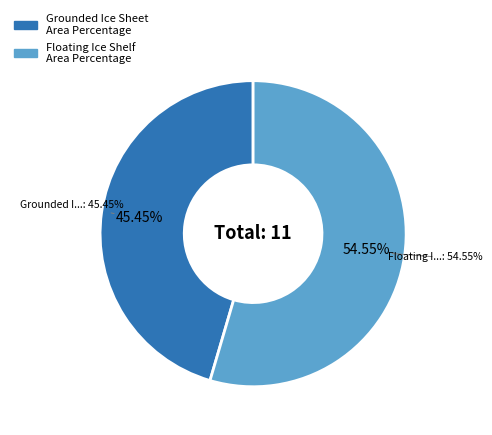

Combined, do Grounded Ice Sheet Area Percentage and Floating Ice Shelf Area Percentage account for over 50%?

Yes